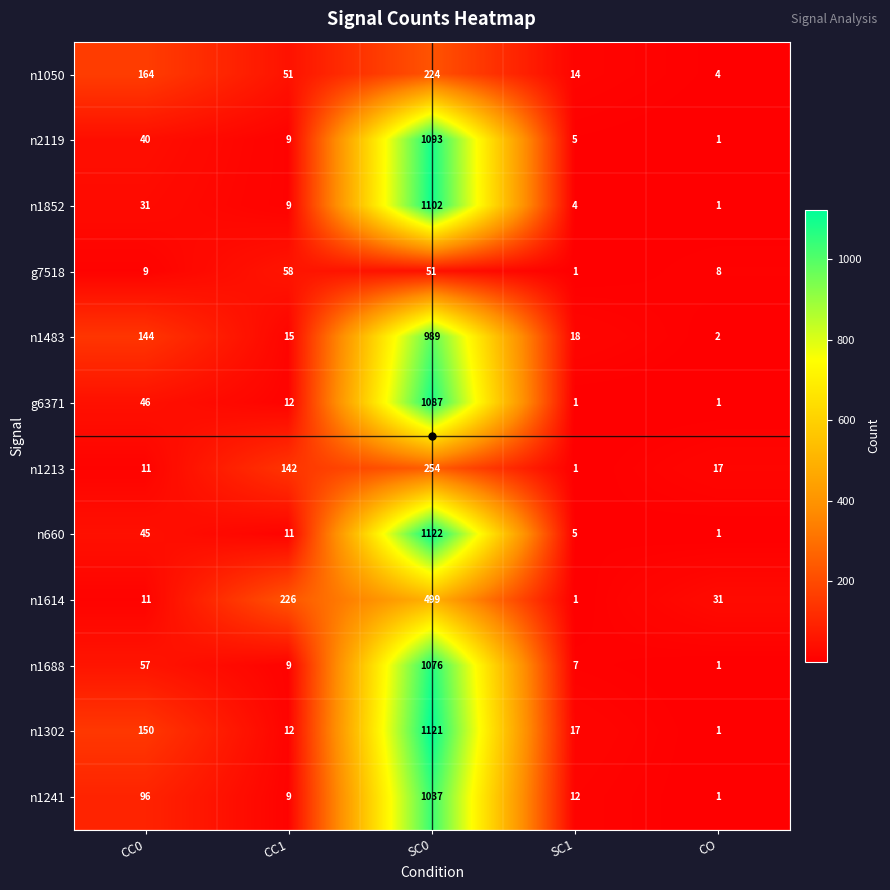

The value of n1688 at SC1 is 11. True or false?

False